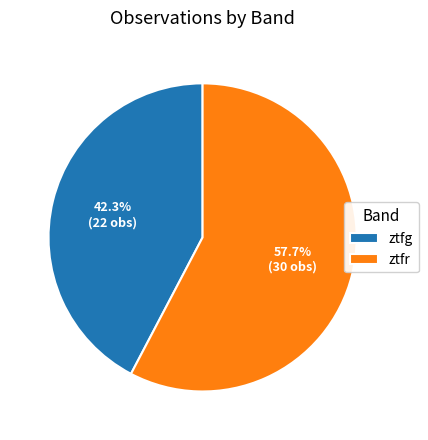

Does ztfg represent more than half of the total?

No